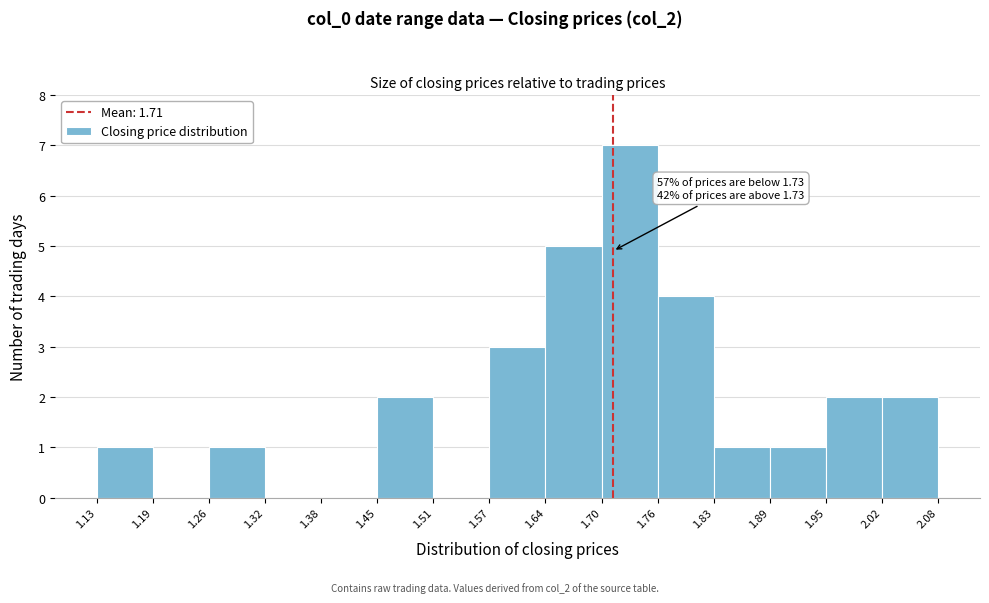

Over which range of the x-axis is the bar tallest?

1.70 to 1.76